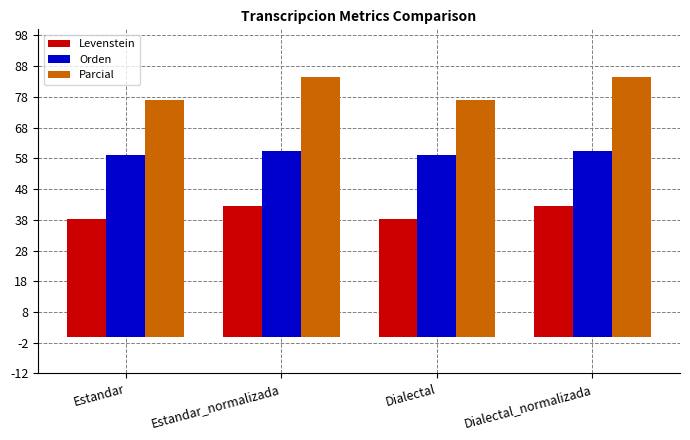

At how many categories does at least one series exceed 54?

4